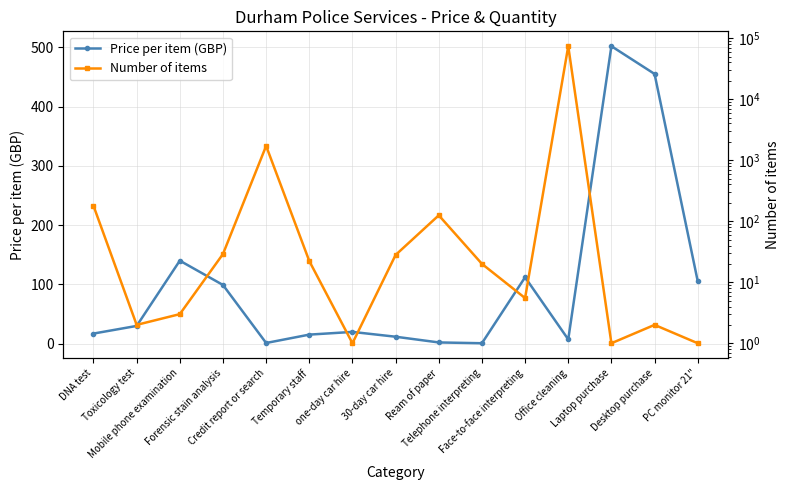

What is the label of the 12th point from the left?

Office cleaning